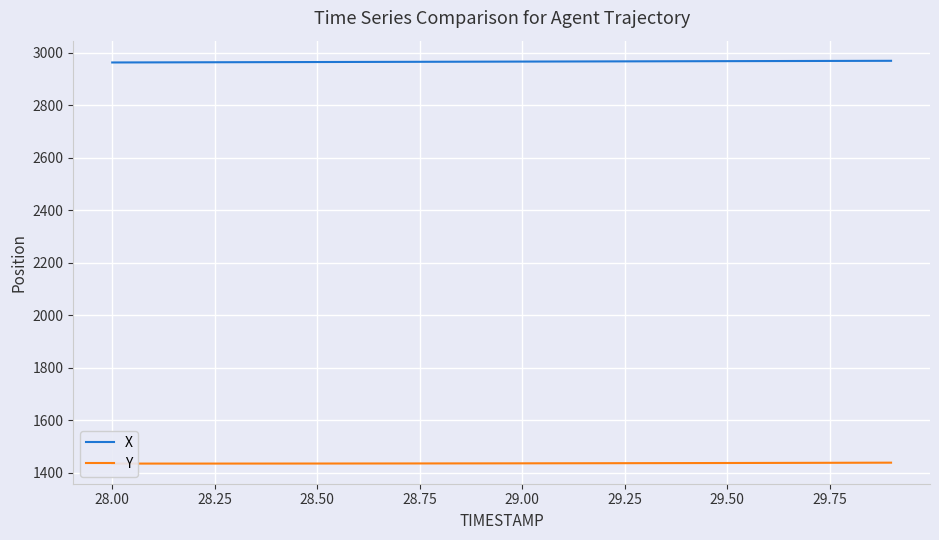

What is the difference between the maximum and minimum values in the Y series?

3.5